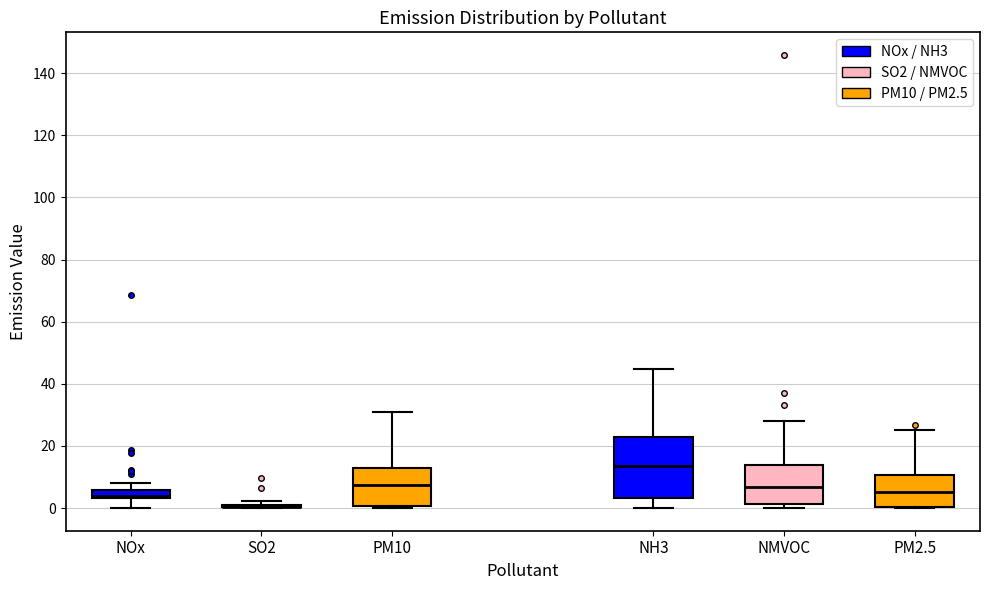

Comparing the boxes themselves (not the whiskers), which one is the tallest?

NH3